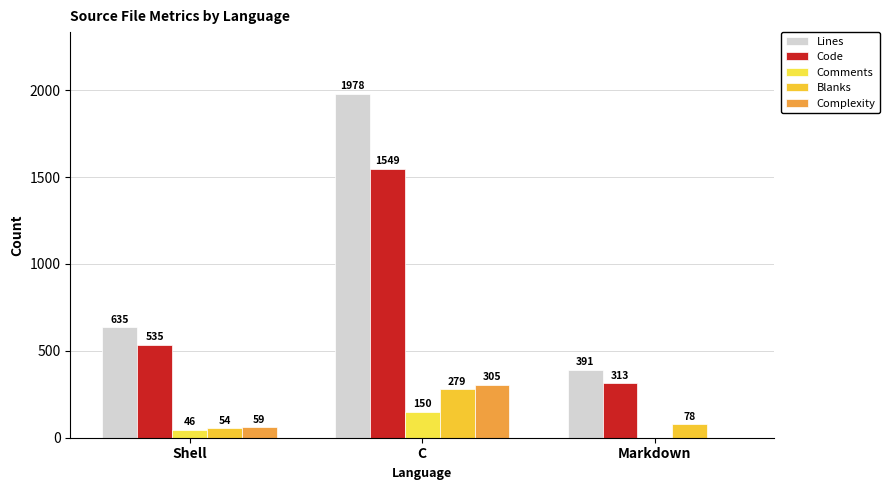

Which label corresponds to the largest value in the chart?

C